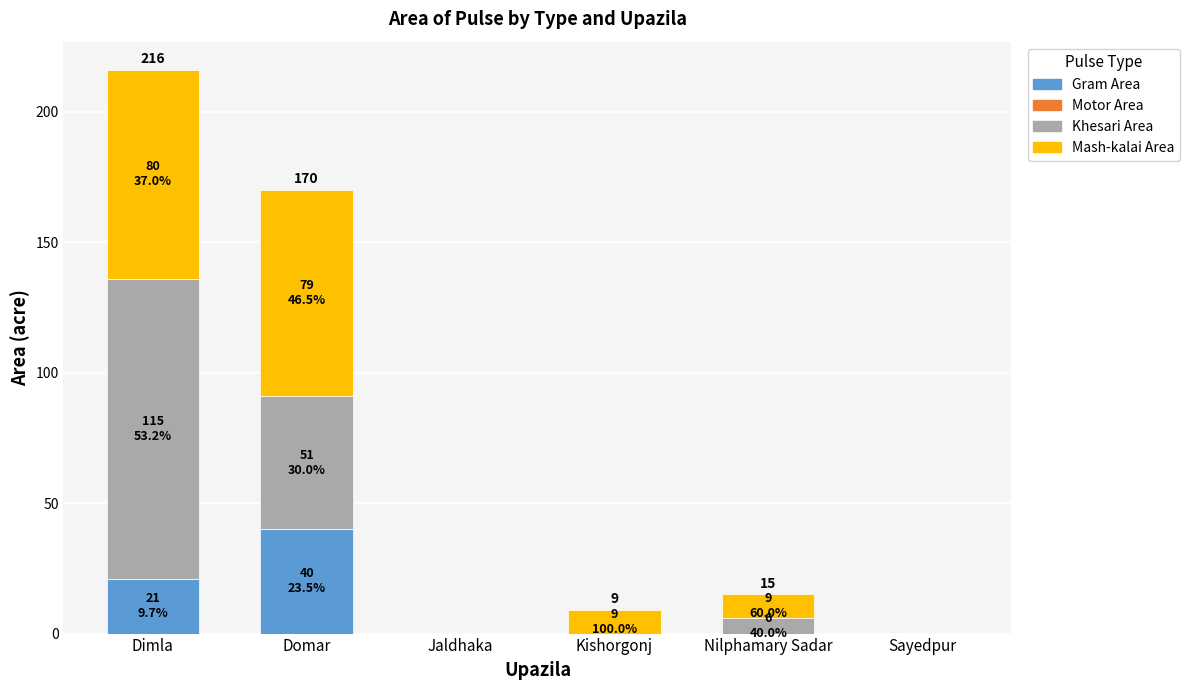

The value of Gram Area at Kishorgonj is 0. True or false?

True